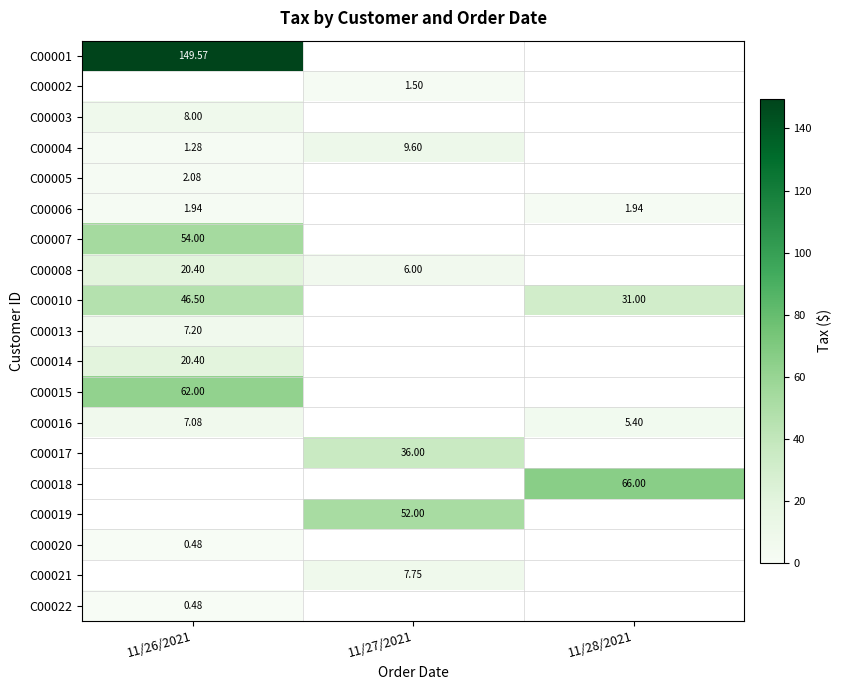

What is the difference between the C00020 values at 11/28/2021 and 11/26/2021?

0.5